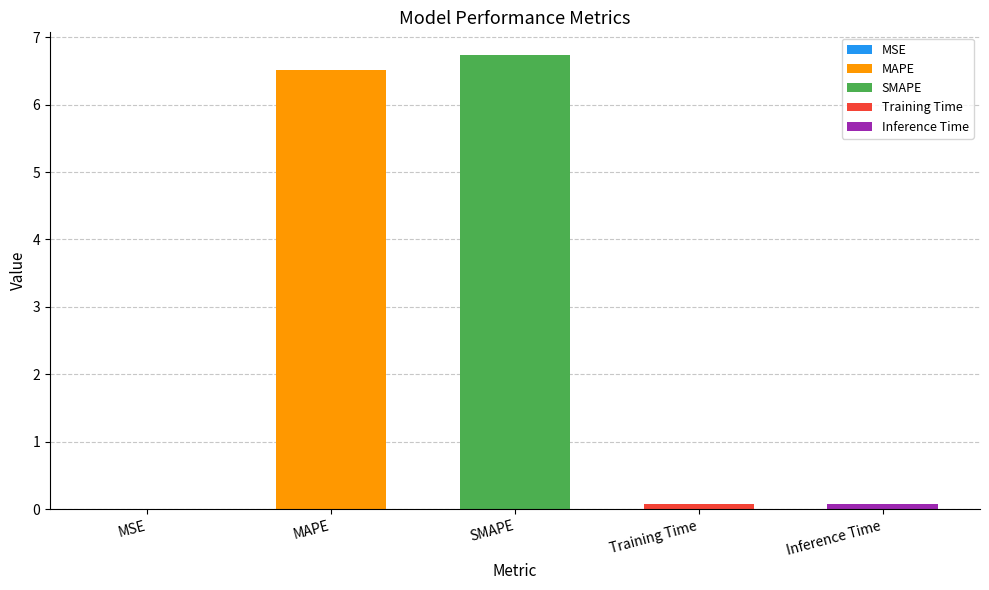

Reading right to left, transcribe all the data shown in this chart.

Inference Time=0.1	Training Time=0.1	SMAPE=6.7	MAPE=6.5	MSE=0.0